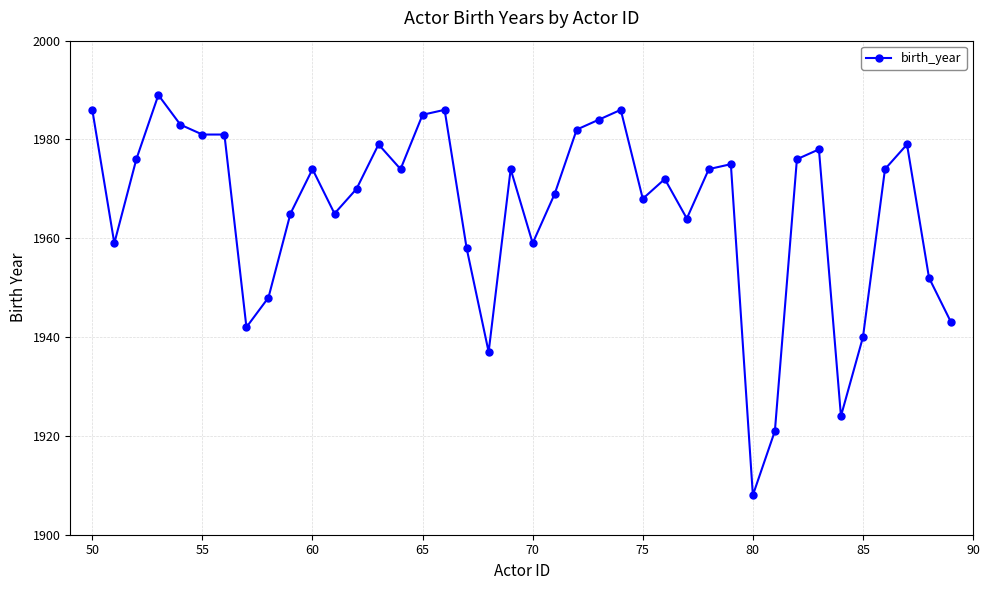

What is the smallest value displayed?

1908